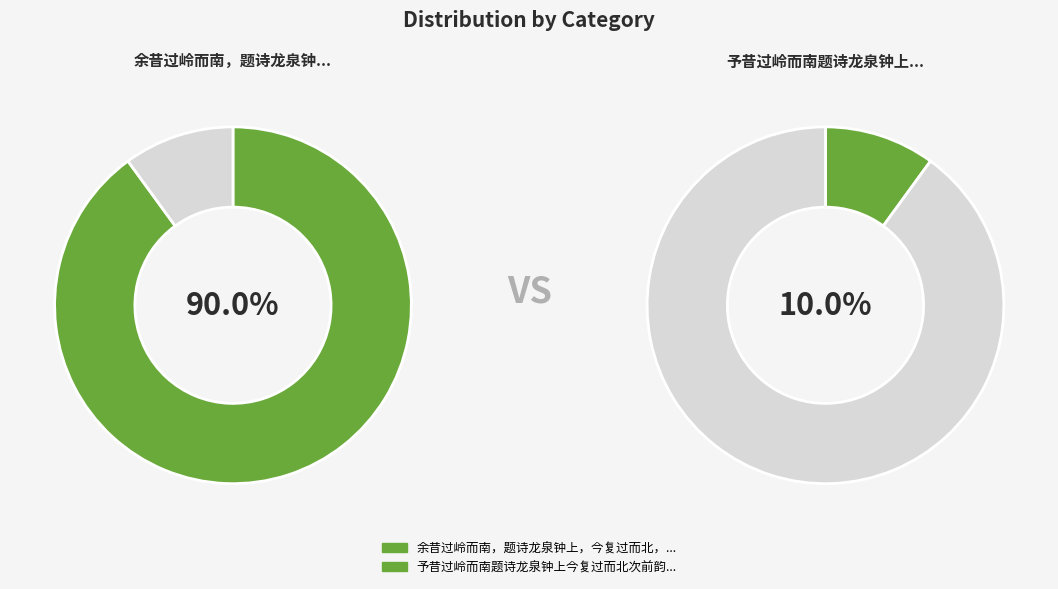

Which slice represents more than half of the pie?

余昔过岭而南，题诗龙泉钟上，今复过而北，次前韵